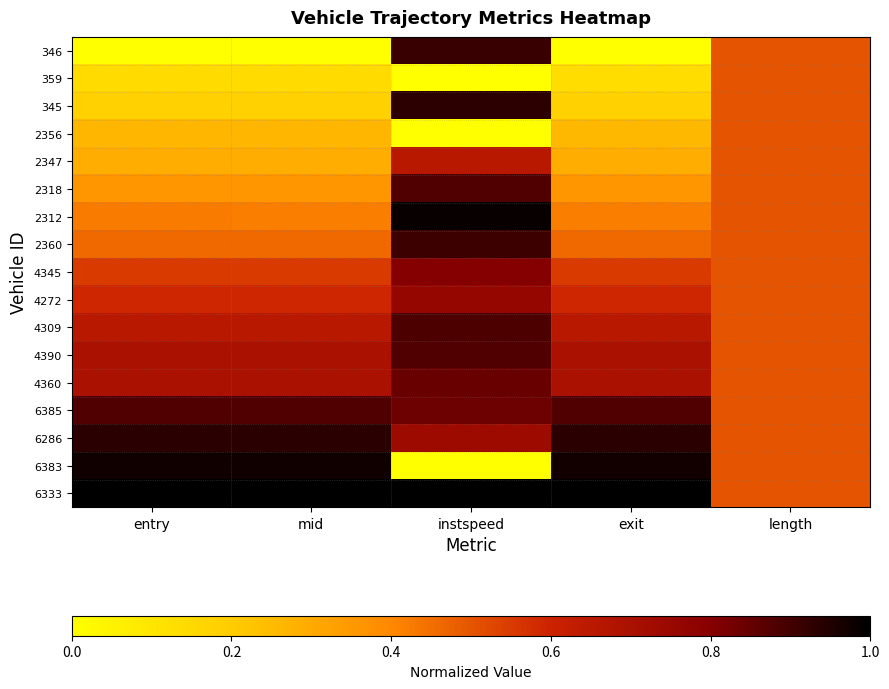

How many categories are shown in the chart?

5